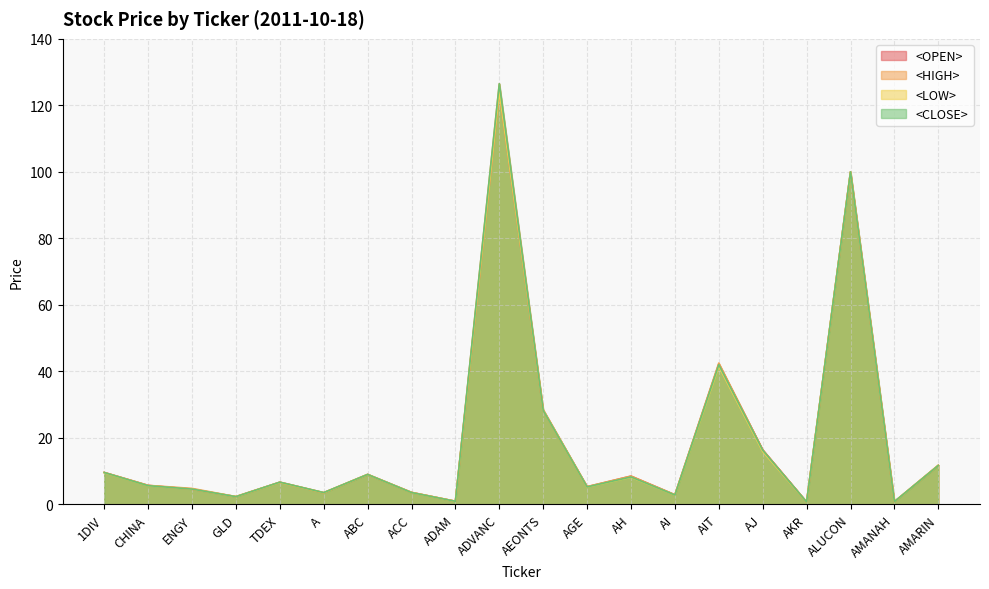

What is the difference between the maximum and minimum values in the <LOW> series?

123.3